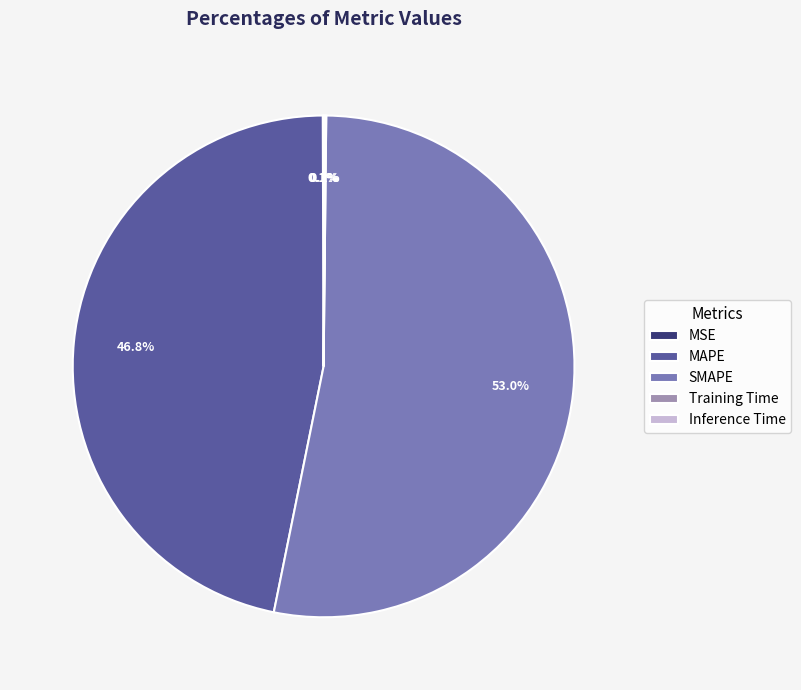

Which slice is the largest?

SMAPE